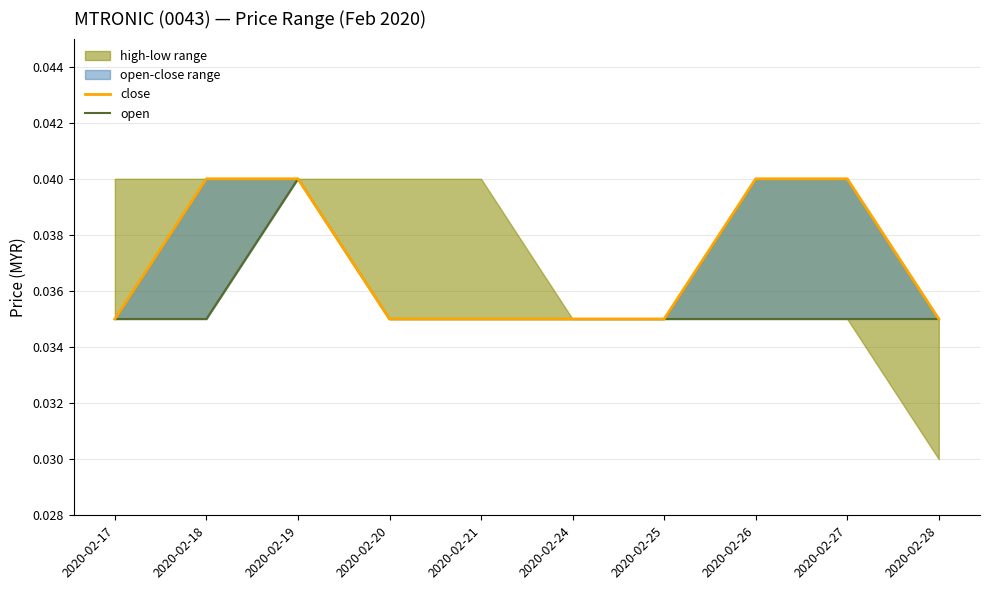

Between 2020-02-18 and 2020-02-24, which series saw the biggest shift?

close